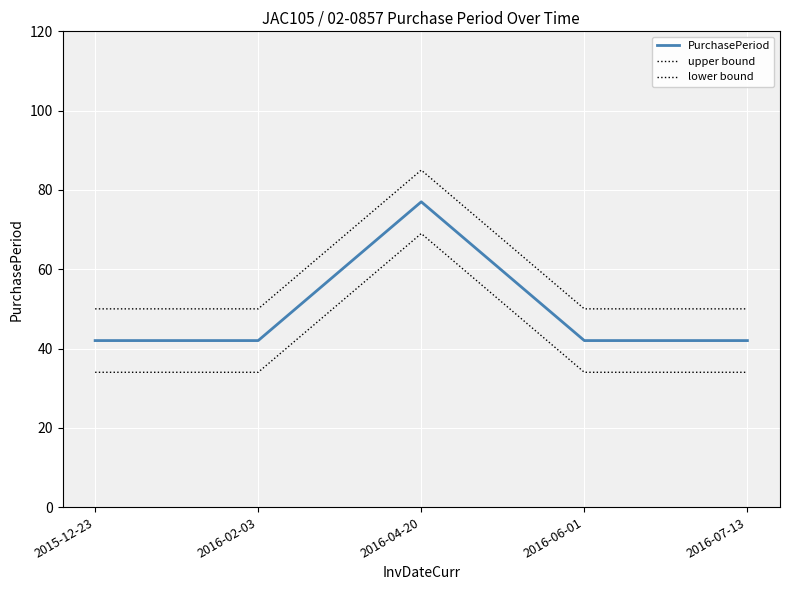

Reading right to left, transcribe all the data shown in this chart.

PurchasePeriod: 2016-07-13=42	2016-06-01=42	2016-04-20=77	2016-02-03=42	2015-12-23=42
upper bound: 2016-07-13=50	2016-06-01=50	2016-04-20=85	2016-02-03=50	2015-12-23=50
lower bound: 2016-07-13=34	2016-06-01=34	2016-04-20=69	2016-02-03=34	2015-12-23=34